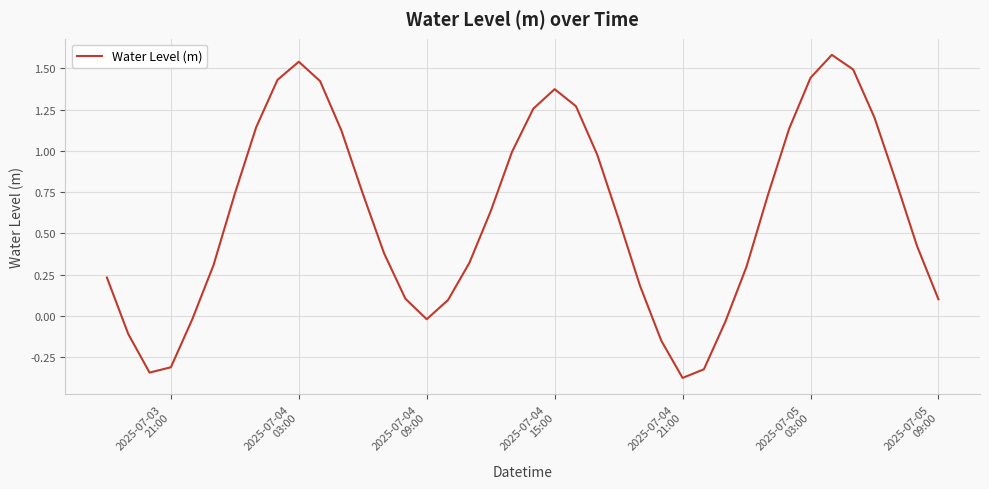

True or false: the data has more than 1 interior local peaks.

True